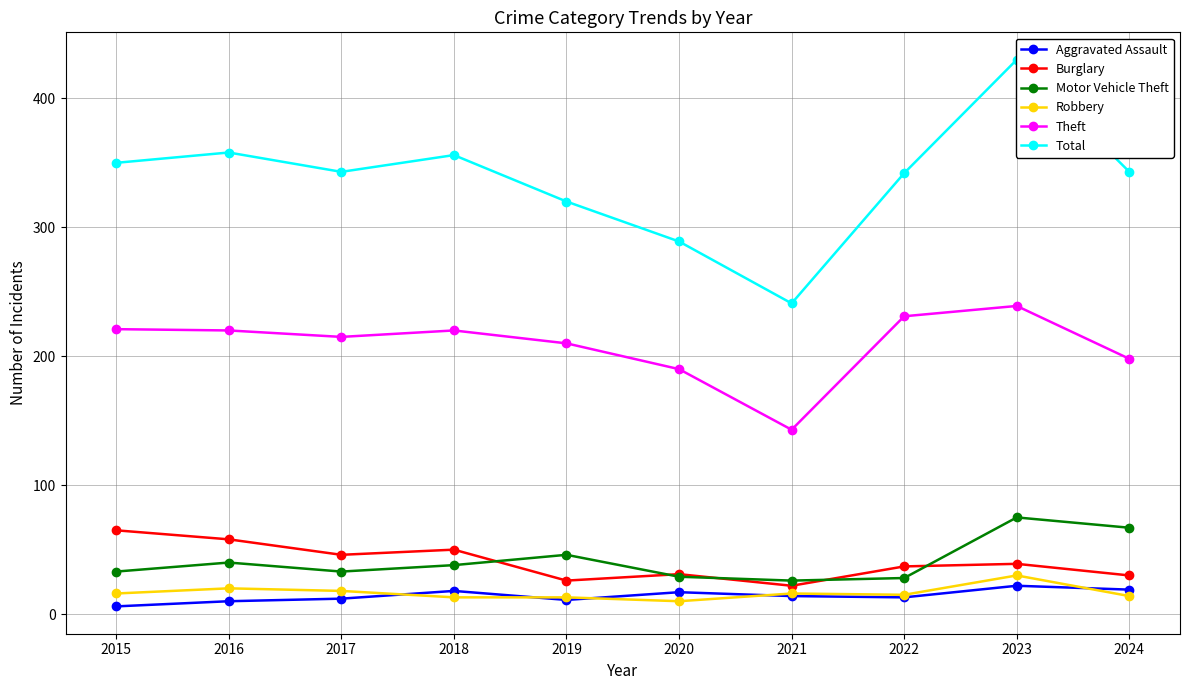

Read the Theft value at 2015, to the nearest 5.

220